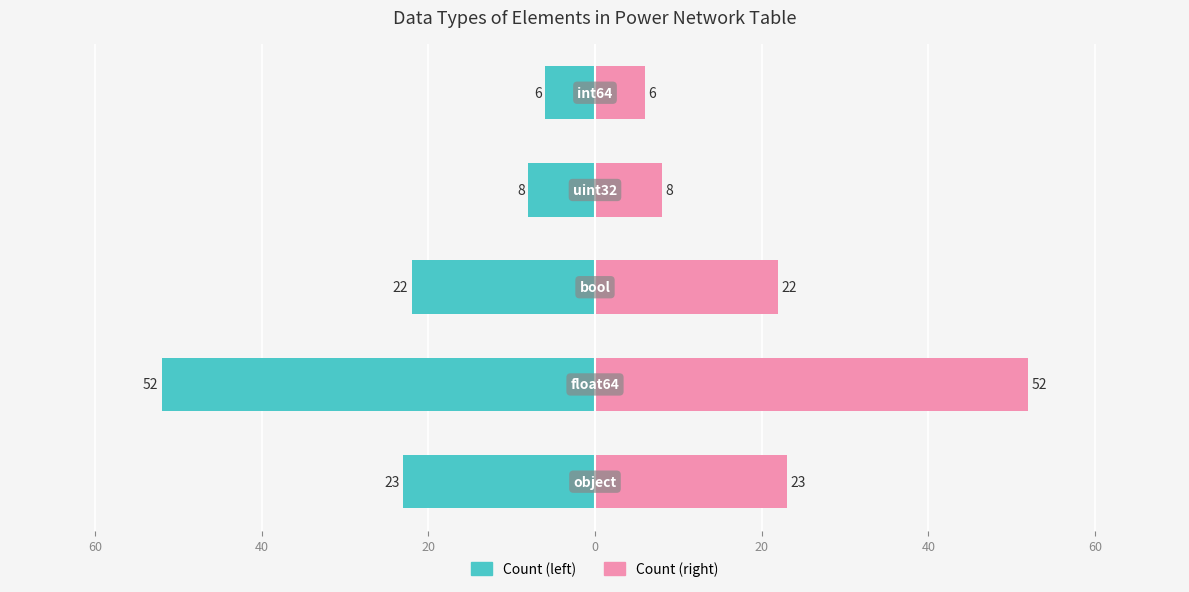

Which series has the widest spread of values?

Count (left)